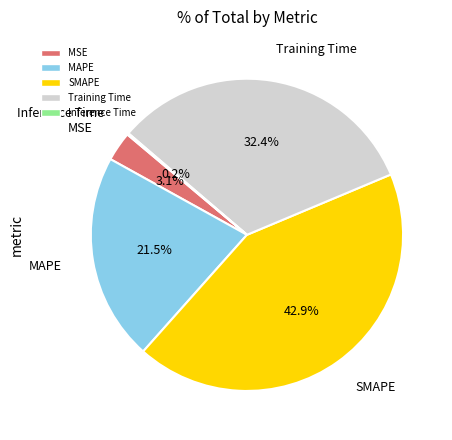

To the nearest percent, what percentage of the pie is SMAPE?

43%